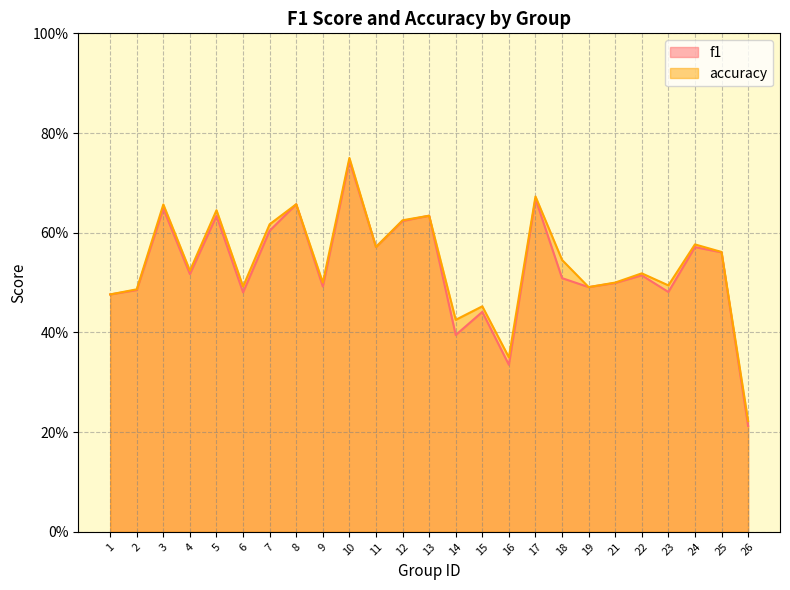

What value does the accuracy series have at 16?

0.3